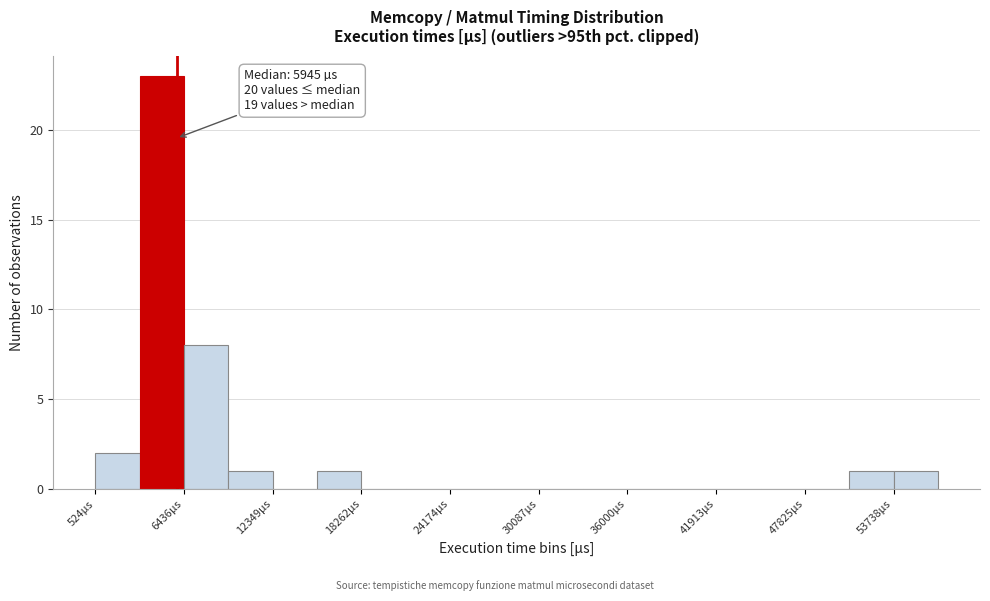

Read against the x-axis, roughly where is the centre of the tallest bar?

5000